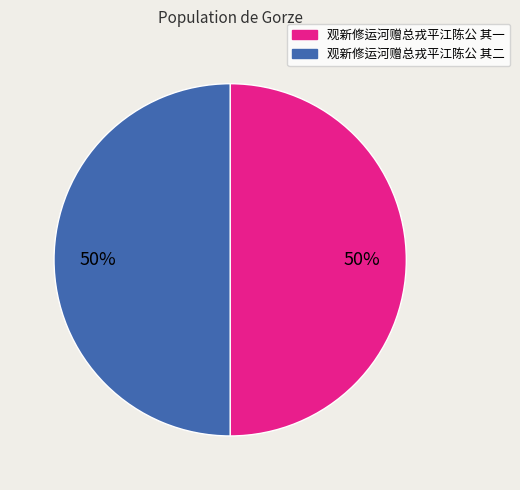

Is it true that 观新修运河赠总戎平江陈公 其二 is 44% of the pie?

False